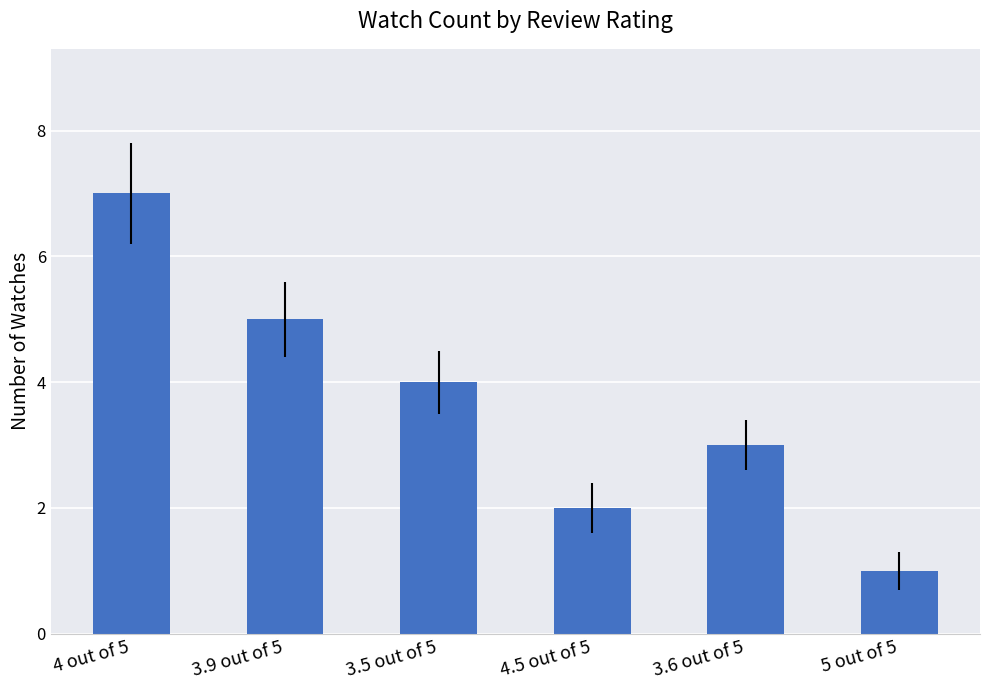

True or false: the data shows 7 at 4 out of 5.

True